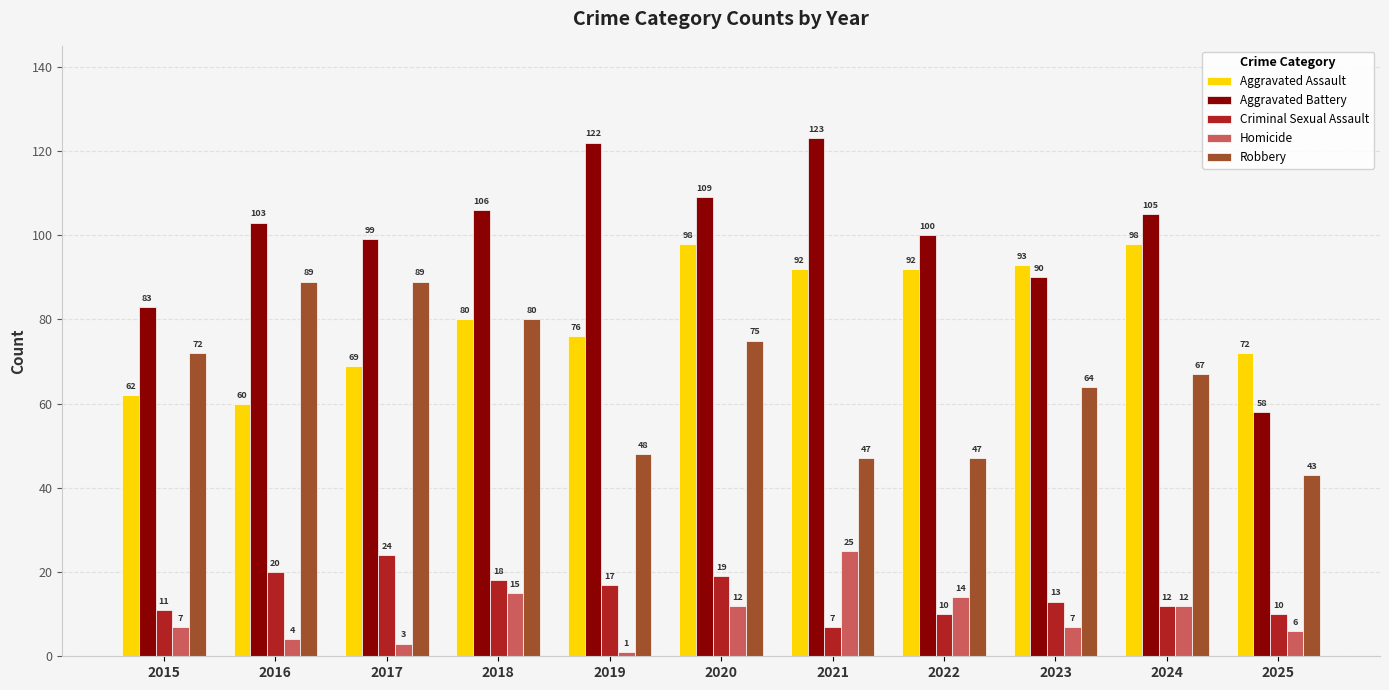

What is the value of the Robbery bar at the 1st from the left?

72